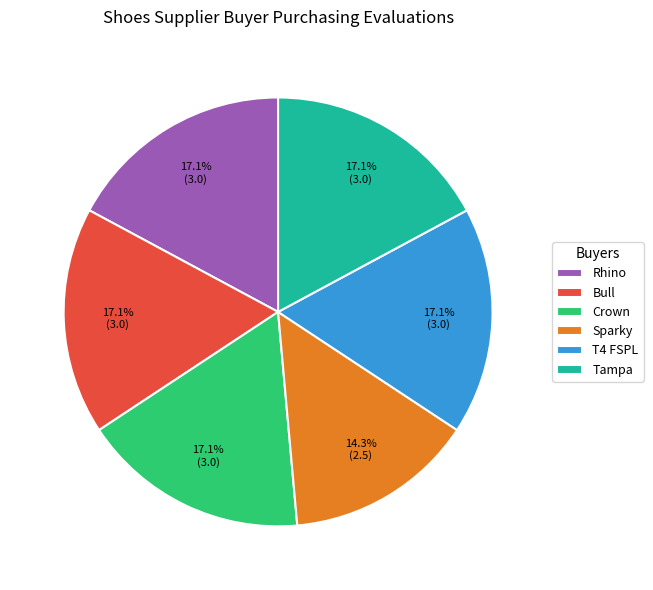

To the nearest percent, what percentage of the pie is Crown?

17%